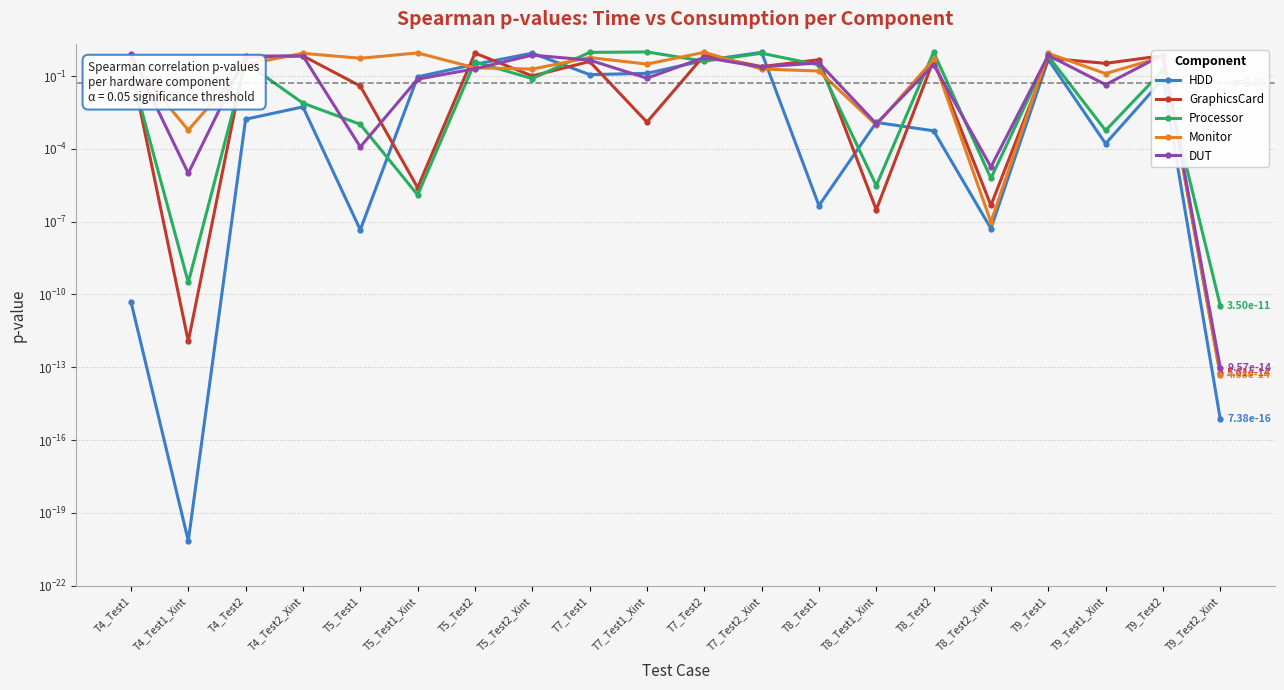

Count the number of data series in this chart.

5